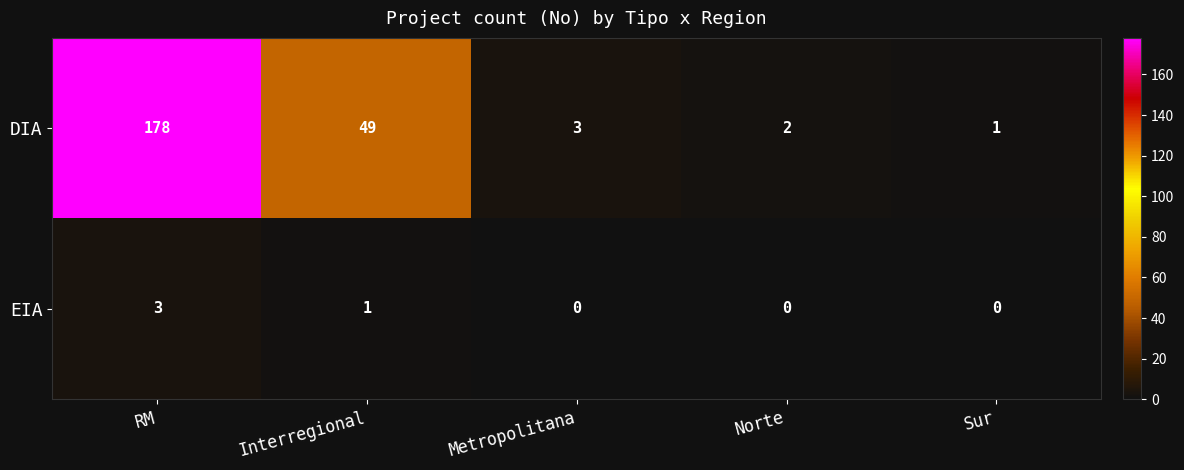

Which series has the largest total across all categories?

DIA